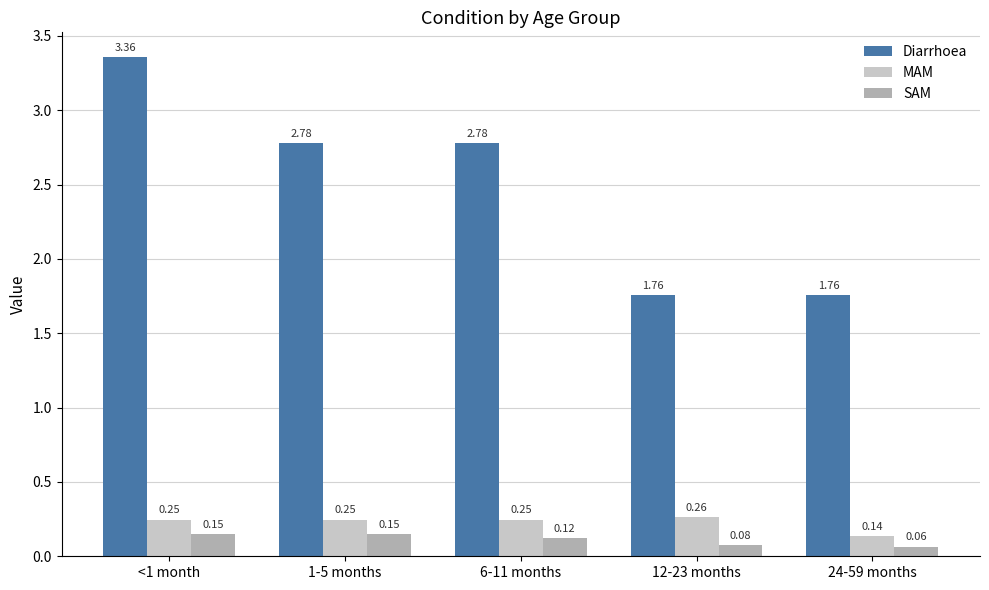

Is the value of Diarrhoea at 6-11 months greater than the value of MAM at 1-5 months?

Yes